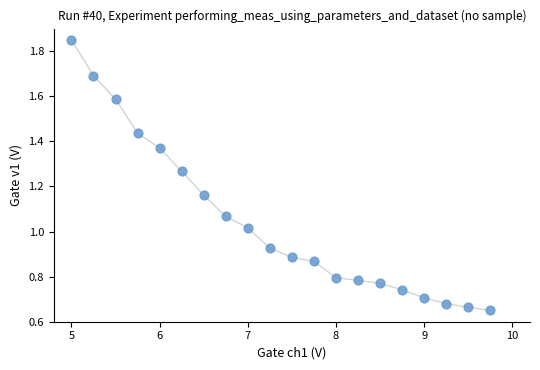

What is the range of X values (max minus min)?

4.8